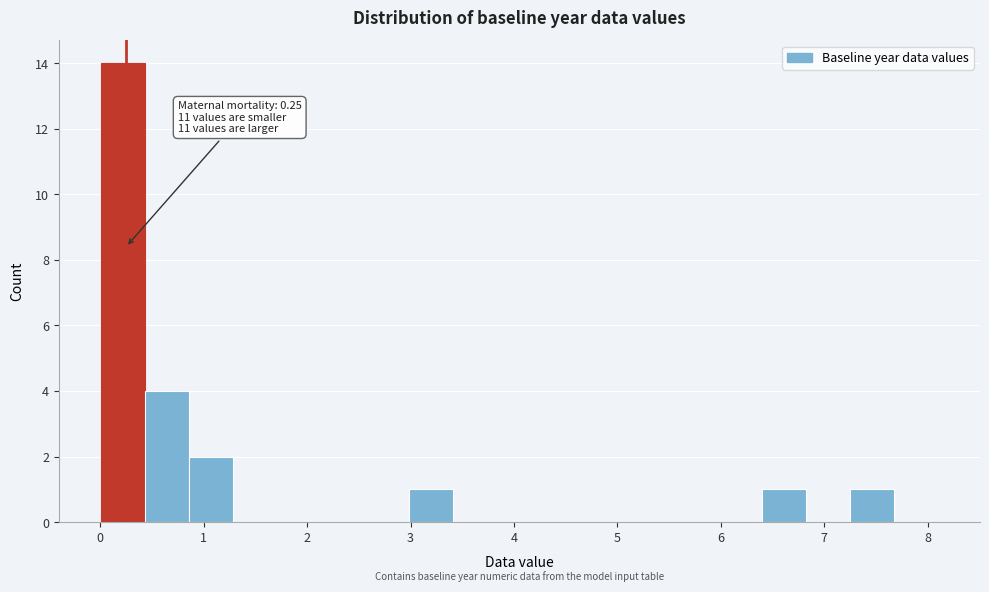

Over which range of the x-axis is the bar tallest?

0.0 to 0.4